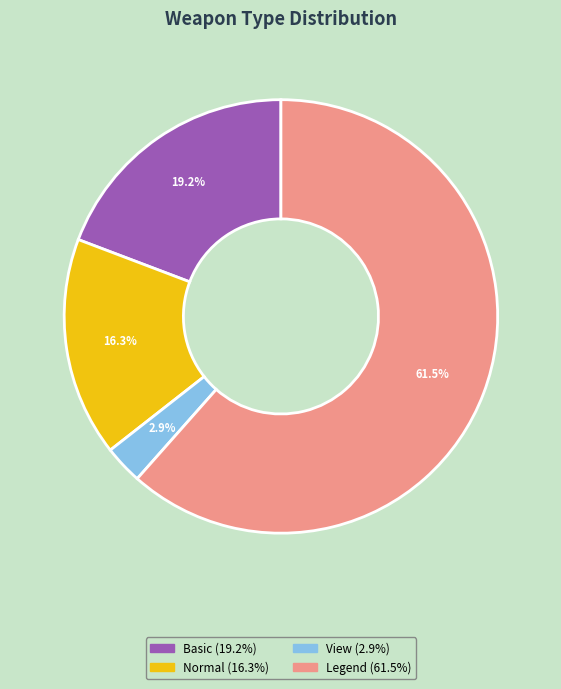

Which category accounts for the majority?

Legend (61.5%)